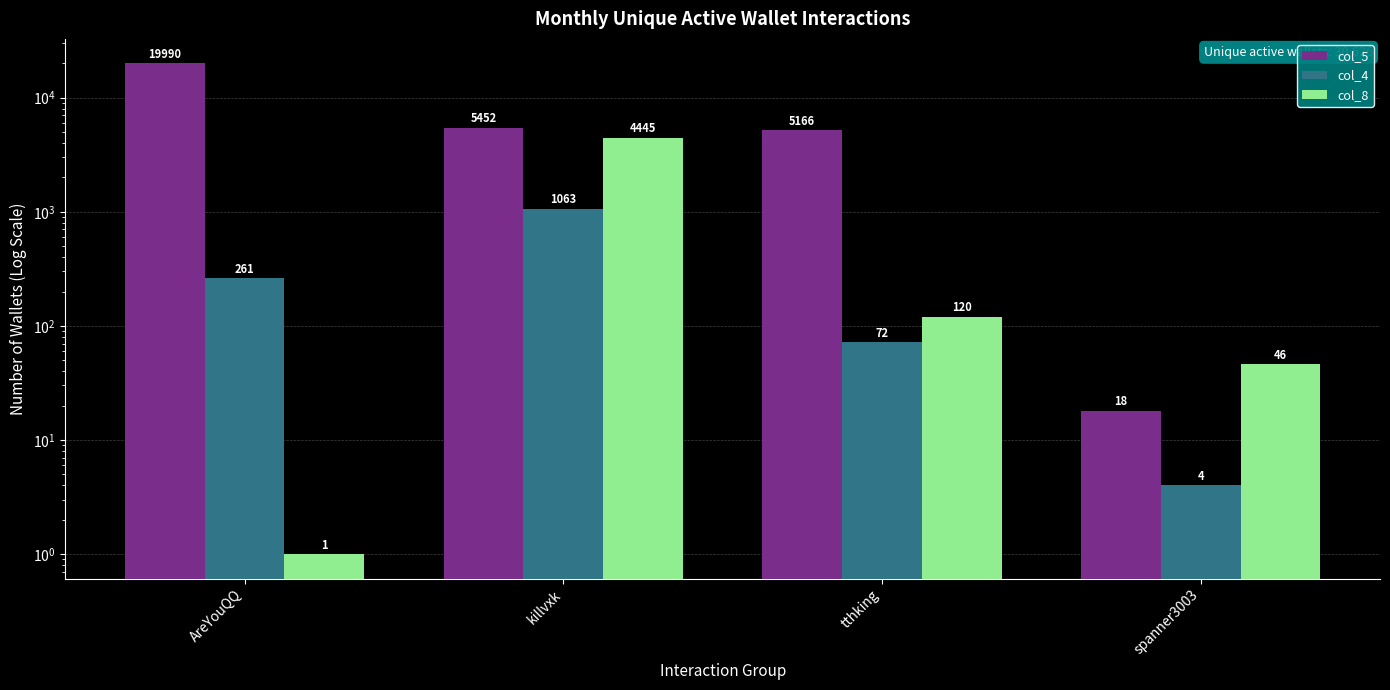

What are all the series names shown in the legend?

col_5, col_4, col_8